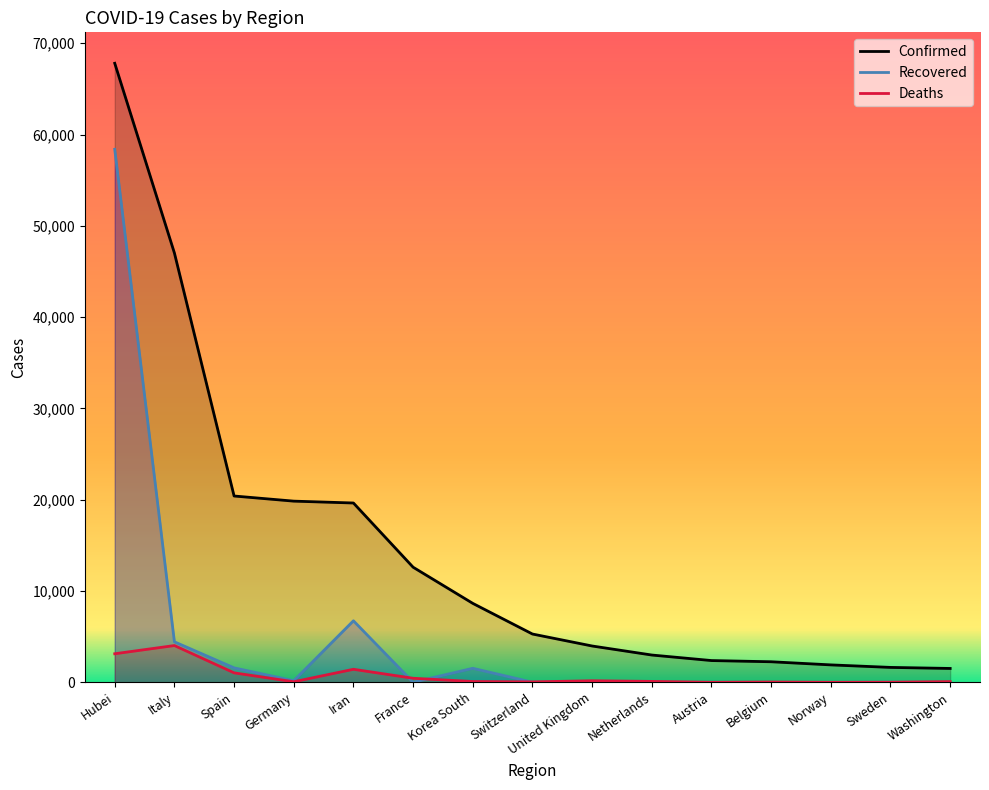

At Korea South, list the series in order from smallest to largest.

Deaths, Recovered, Confirmed